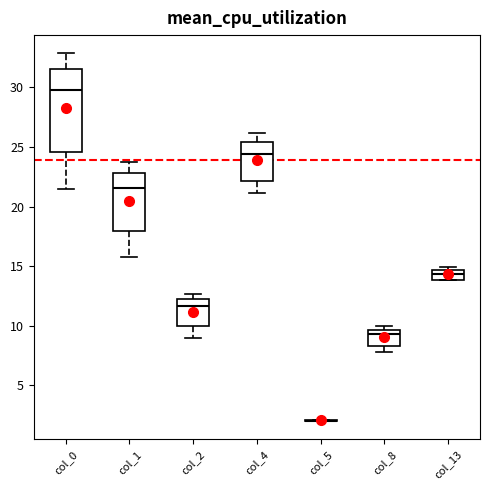

Reading left to right, transcribe this box plot: for each box, give where its median line is, the range the box spans, and where its two whiskers end, as read against the y-axis. The values are not printed on the chart, so give them approximately, as read against the axis.

col_0: median 30.0, box 24.5 to 31.5, whiskers 21.5 to 33.0
col_1: median 21.5, box 18.0 to 23.0, whiskers 16.0 to 23.5
col_2: median 11.5, box 10.0 to 12.5, whiskers 9.0 to 12.5 (just above the box's upper edge)
col_4: median 24.5, box 22.0 to 25.5, whiskers 21.0 to 26.0
col_5: box collapsed to a line at 2.0, whiskers 2.0 to 2.0
col_8: median 9.5 (just below the box's upper edge), box 8.5 to 9.5, whiskers 8.0 to 10.0
col_13: median 14.5 (inside the box), box 14.0 to 14.5, whiskers 14.0 to 15.0